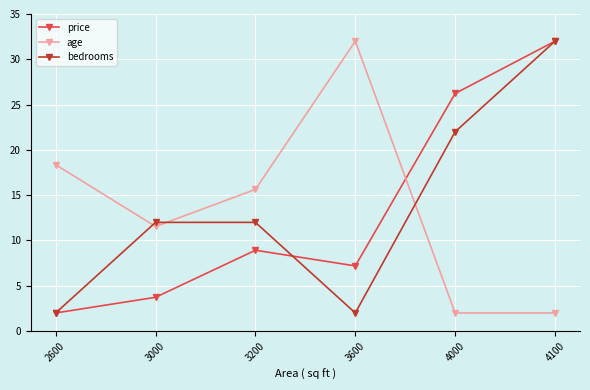

What is the value of the age point at the 5th from the left?

2.0